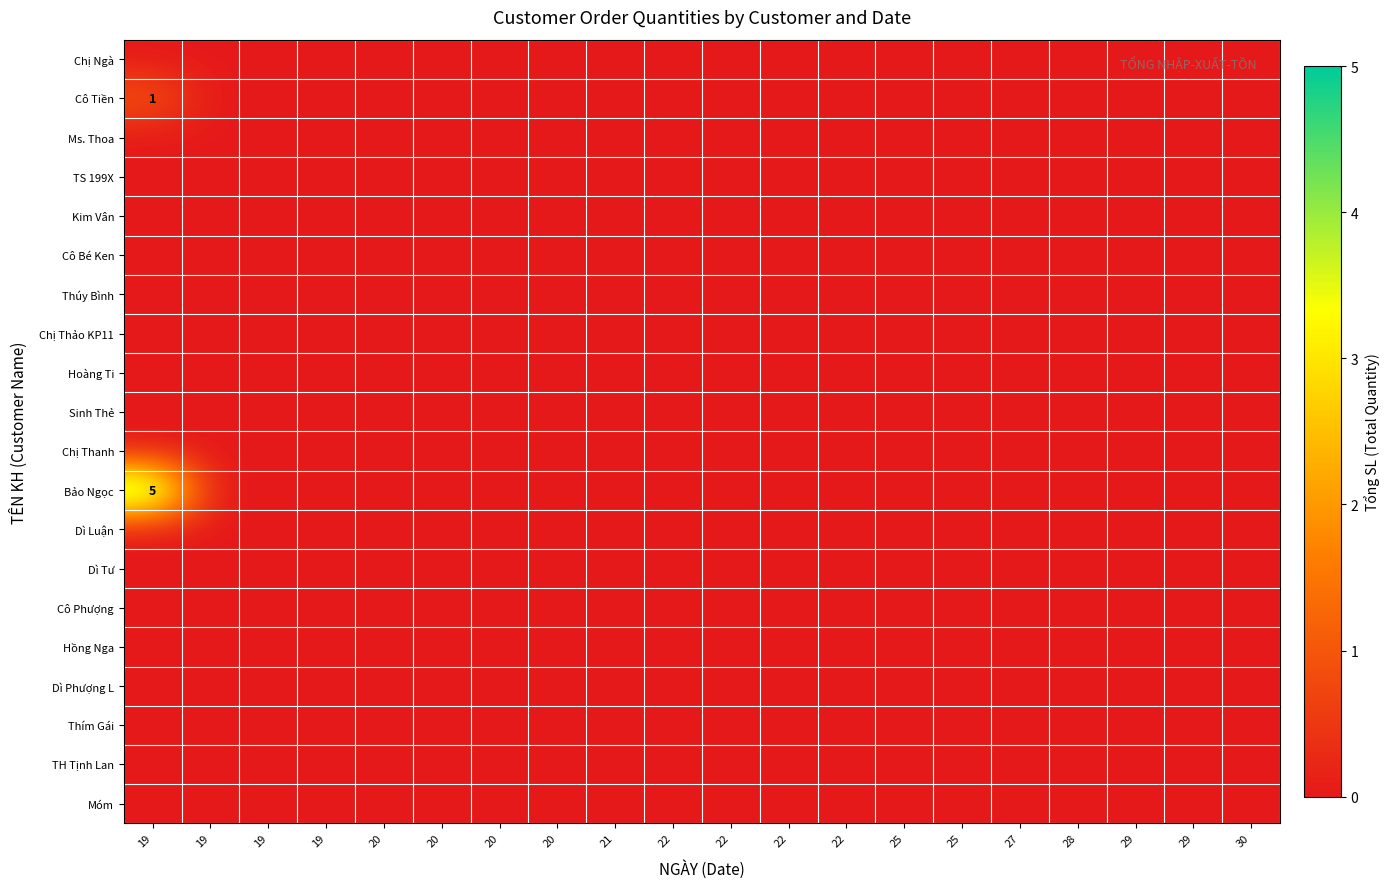

At how many categories does at least one series exceed 0?

1